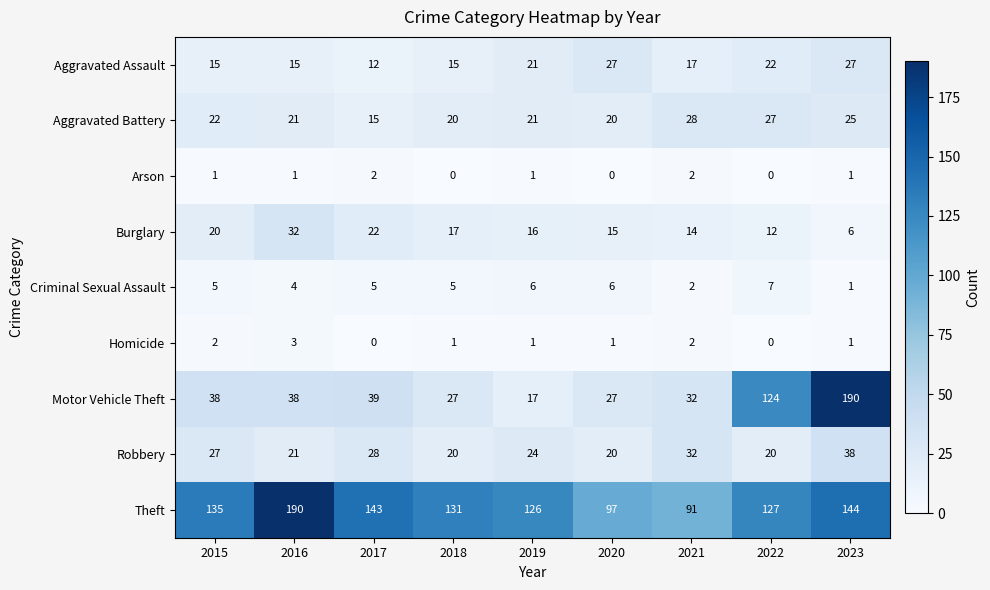

How many values in the Motor Vehicle Theft series are below 38?

4